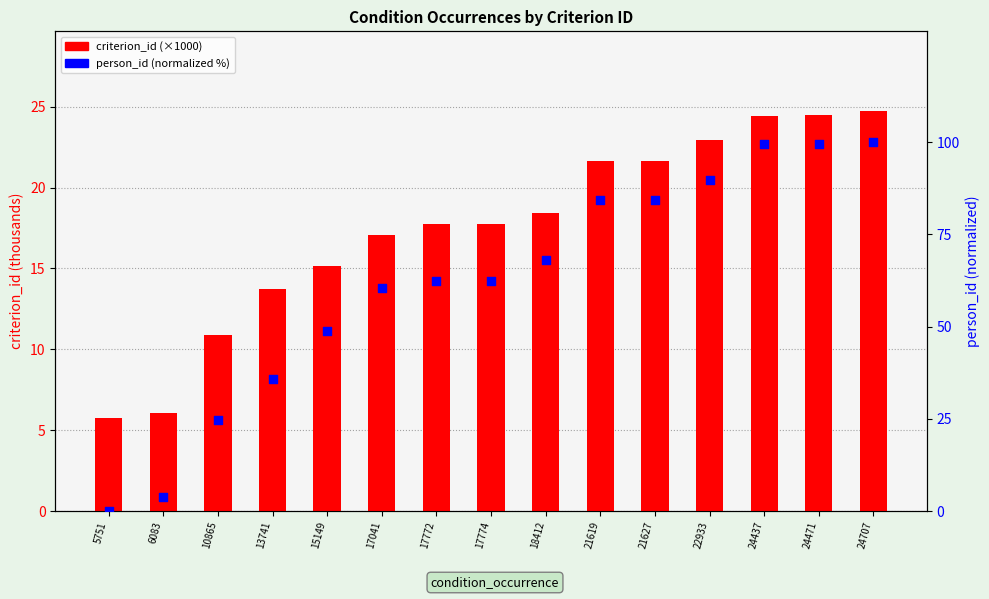

Which series reaches the maximum Y coordinate?

person_id (normalized)